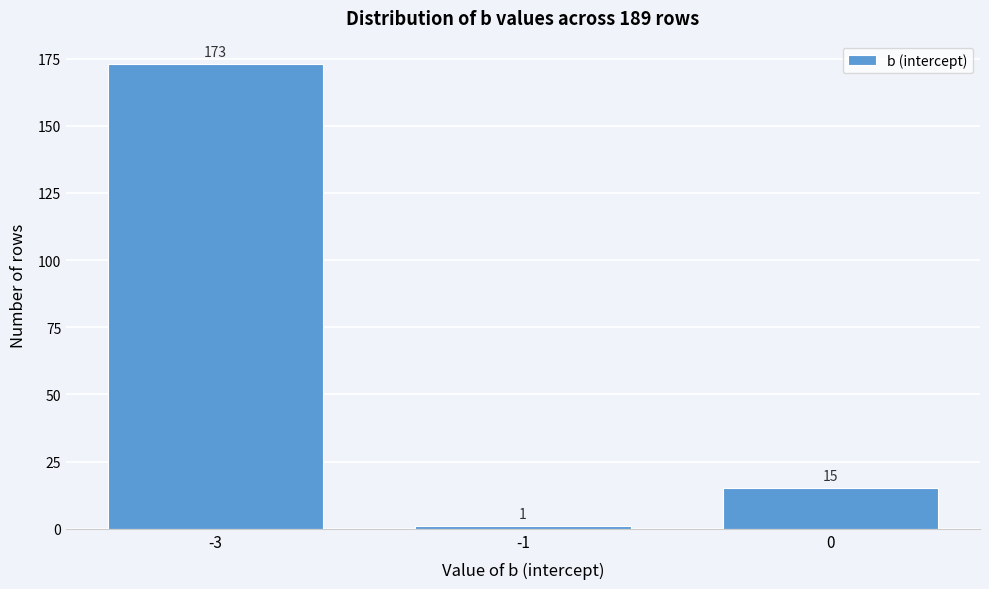

Reading left to right, list all the values displayed in this chart.

173	1	15